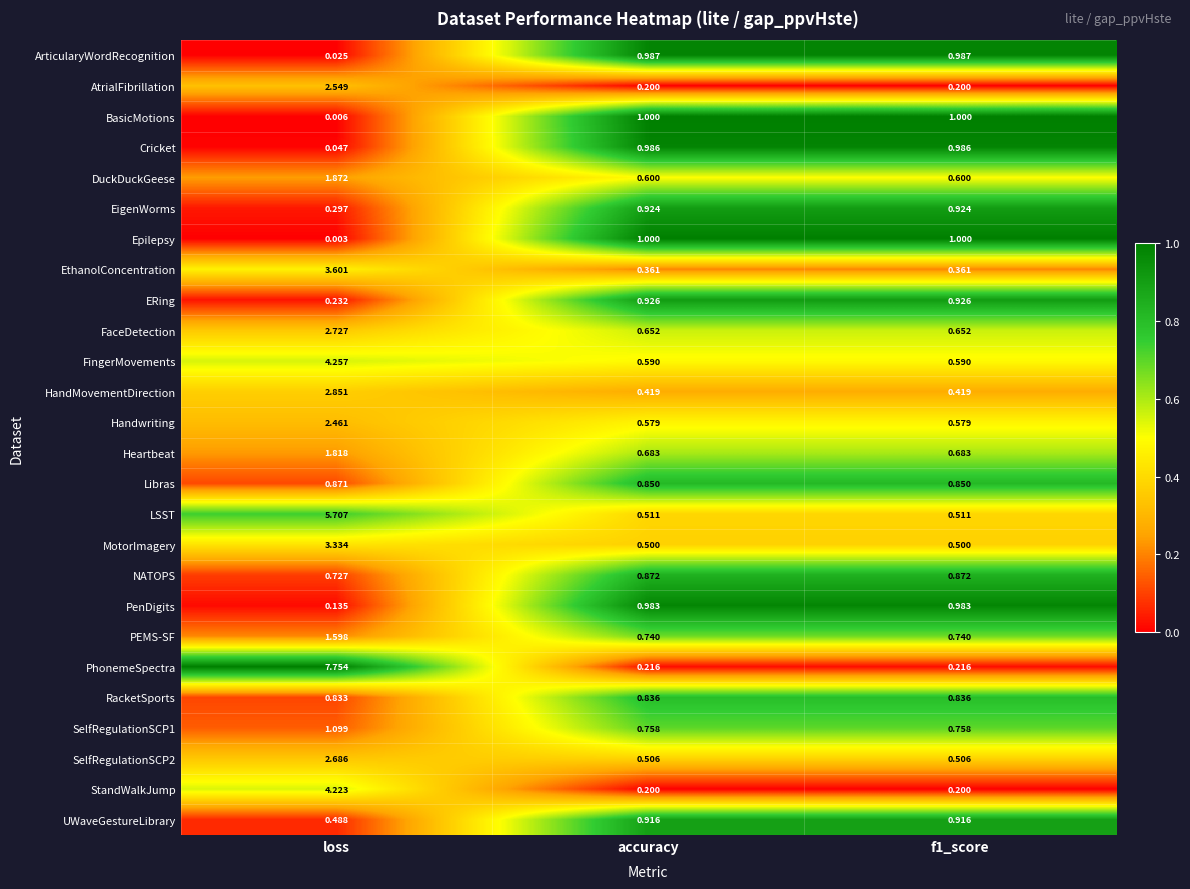

At which category is the sum across all series the highest?

loss